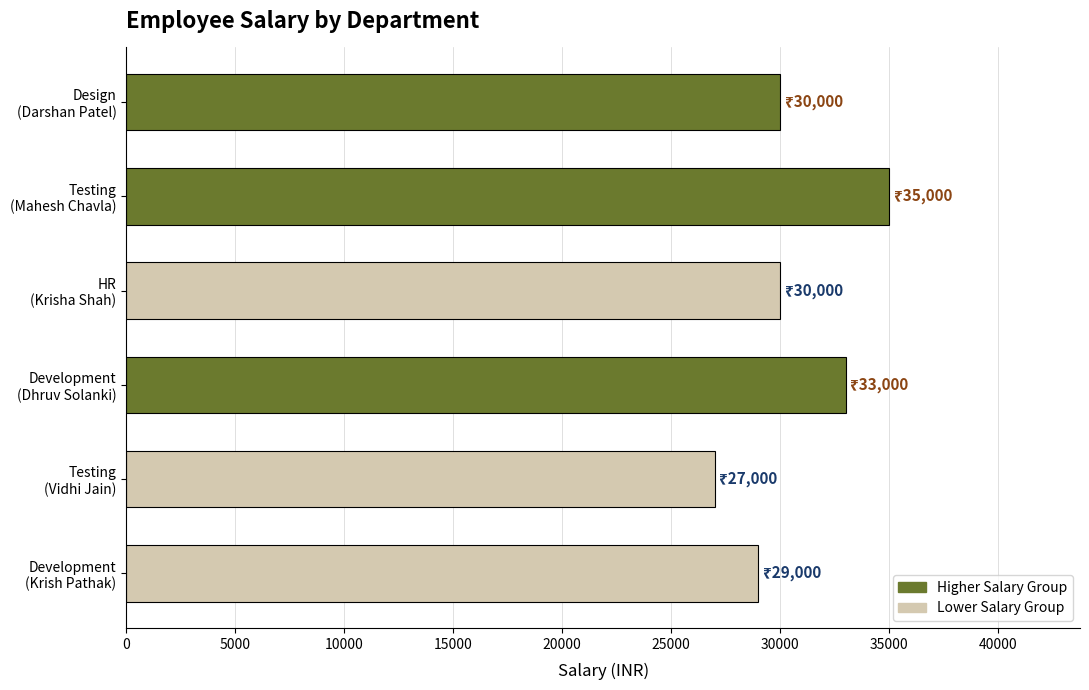

What is the maximum value shown in the chart?

35000